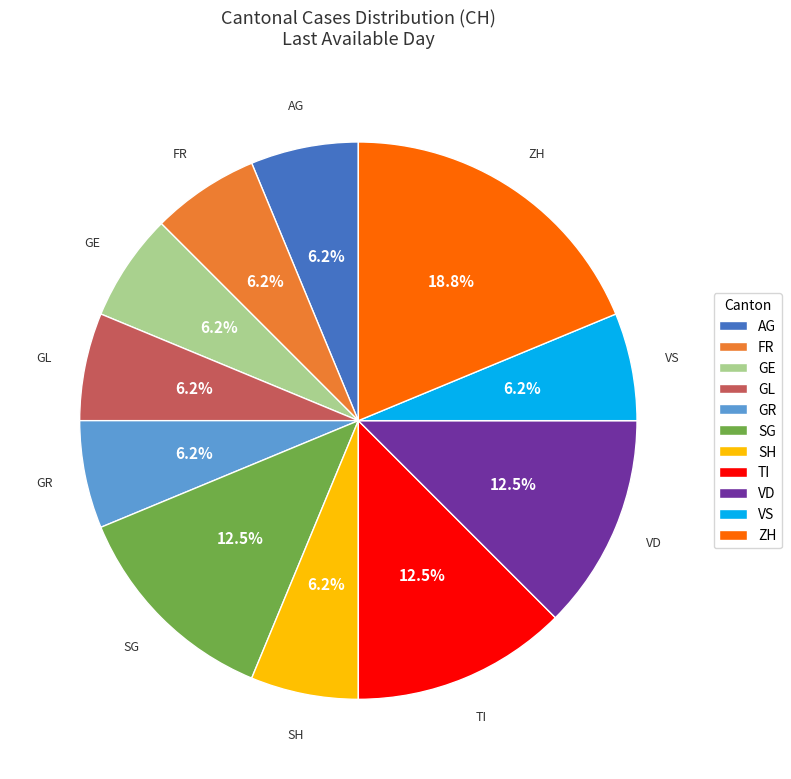

What is the ratio of the value at FR to the value at ZH?

0.3